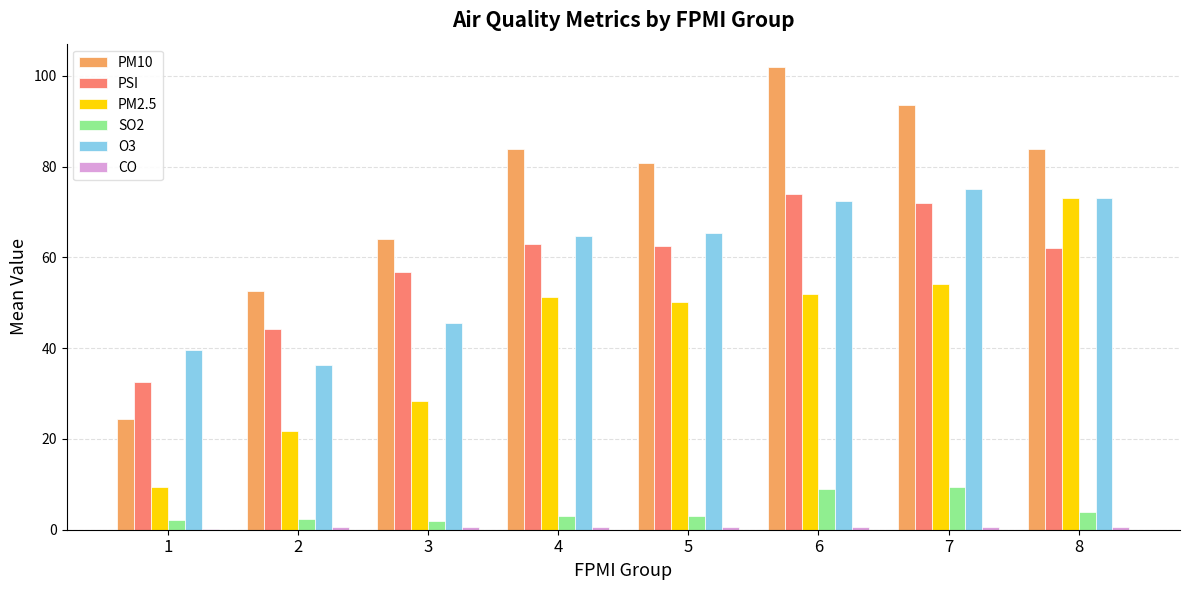

Count the number of data series in this chart.

6